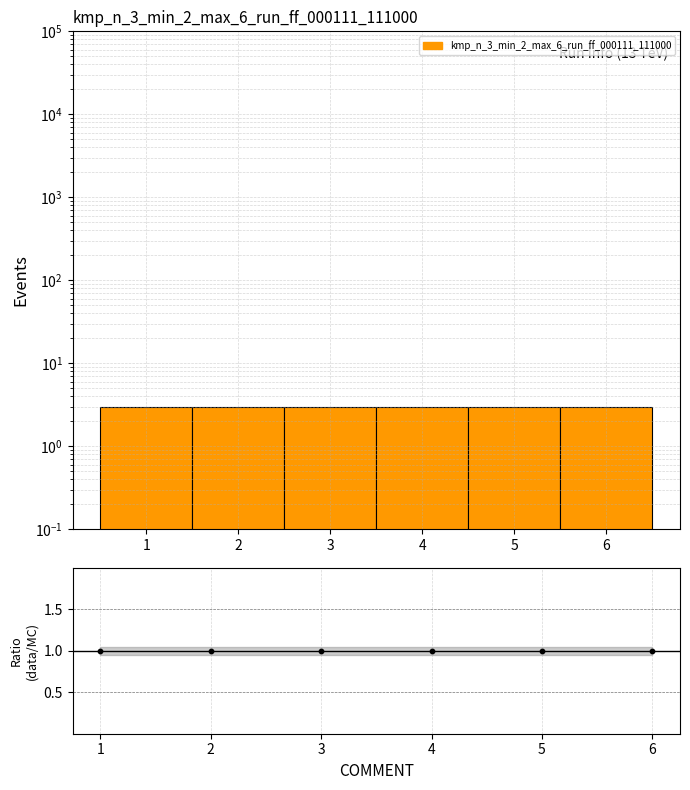

Is the value of kmp_n_3_min_2_max_6_run_ff_000111_111000 at 3 greater than the value of ratio at 6?

Yes